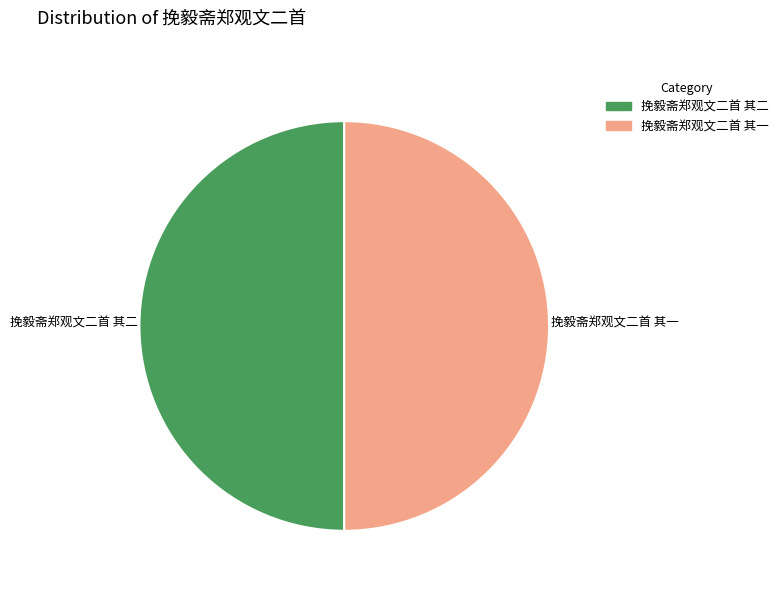

The 挽毅斋郑观文二首 其一 slice represents 61% of the pie. True or false?

False